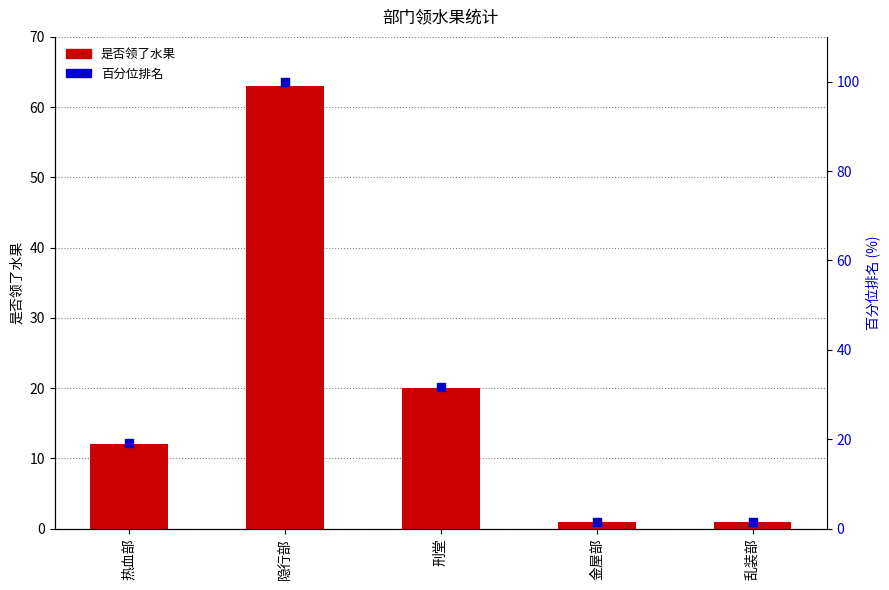

What is the total value across all series at 刑堂?

51.7